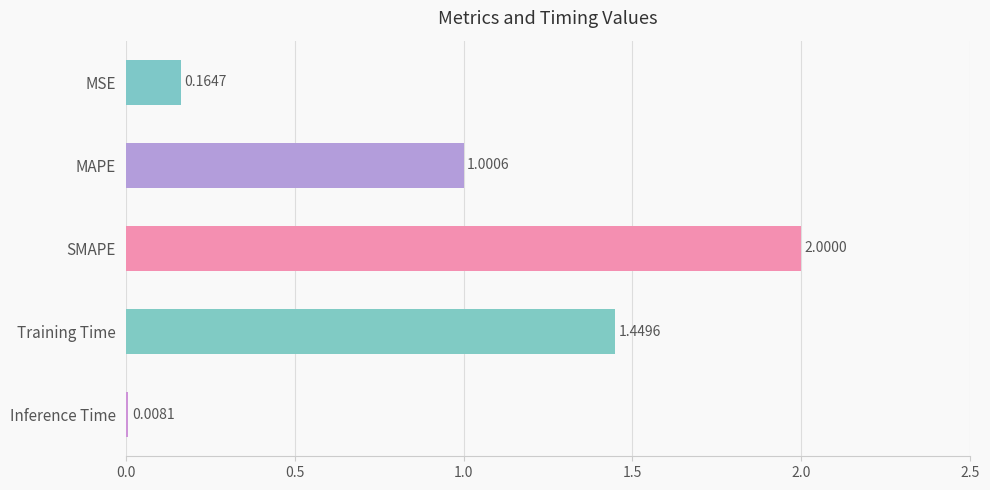

What is the average value?

0.9